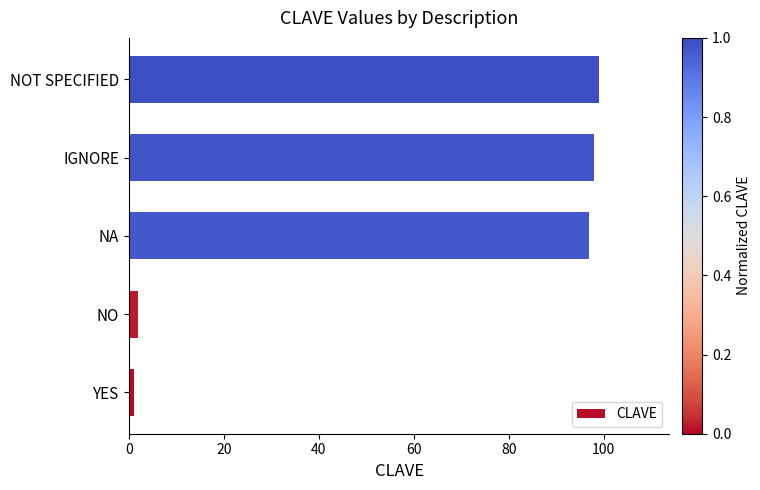

Reading top to bottom, extract all data points from this chart.

99	98	97	2	1